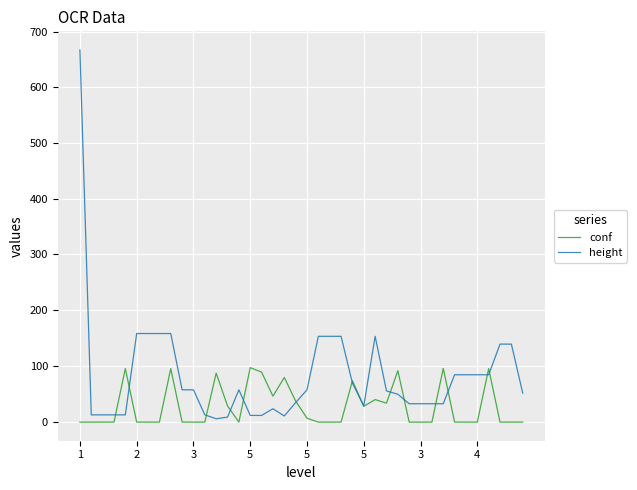

List the series in order of their peak value, lowest first.

conf, height